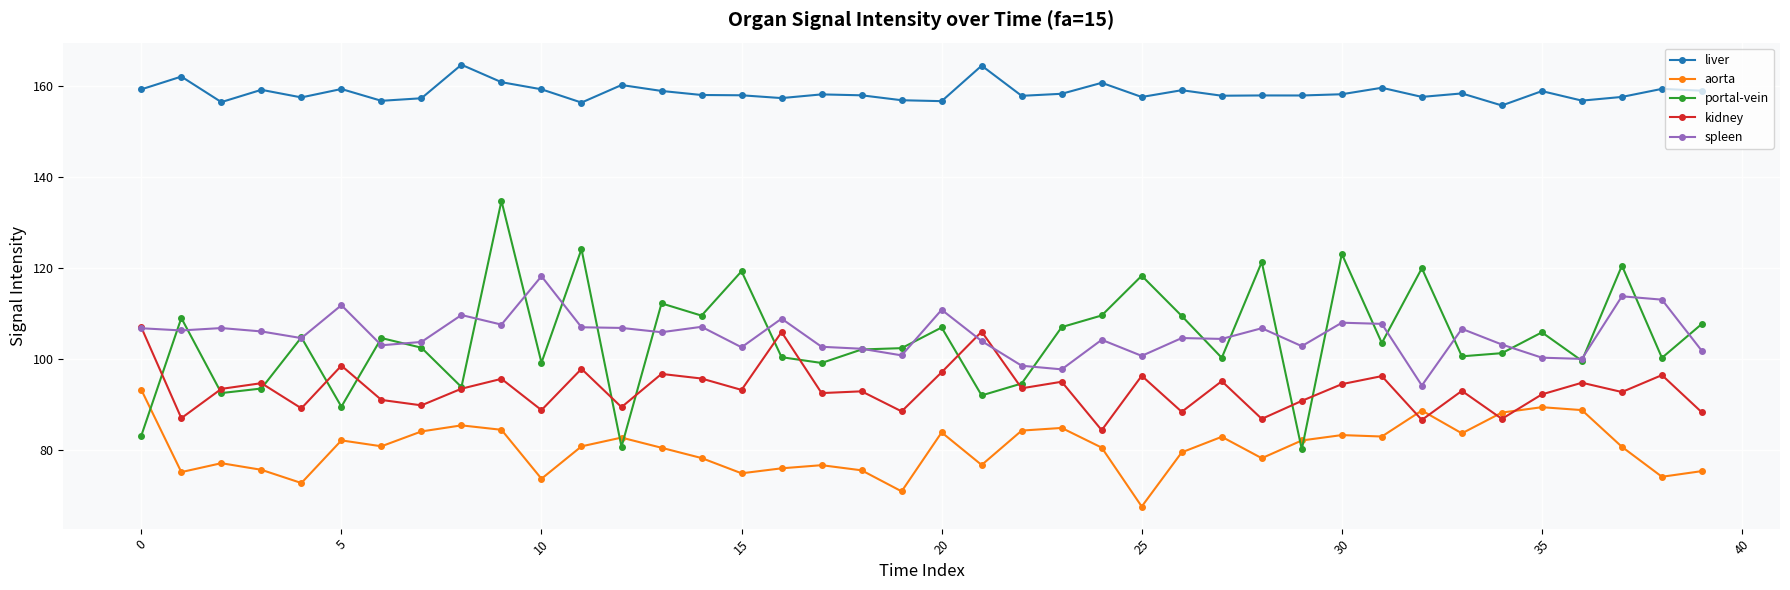

What is the value of the liver point at the 18th from the left?

158.1